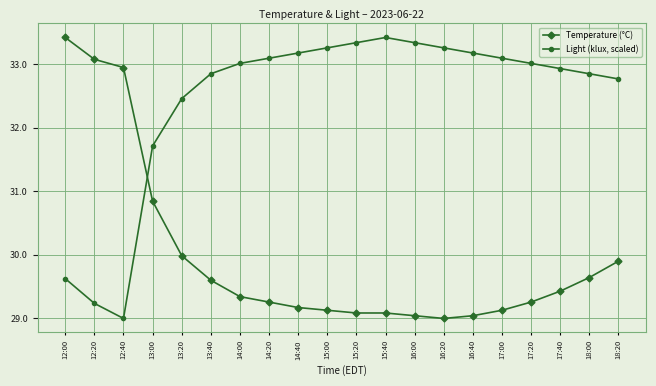

What is the difference between the highest and lowest values at 16:40?

4.1